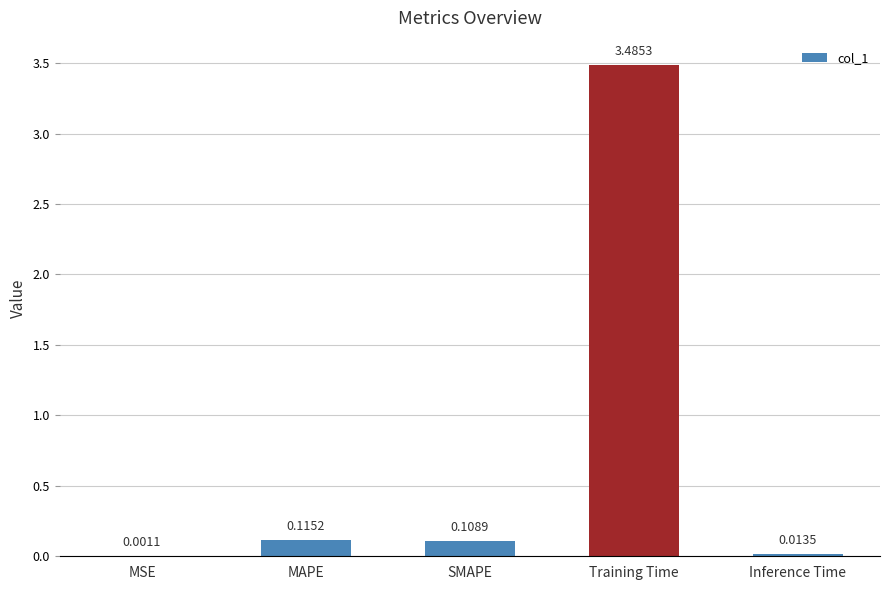

What is the sum of the values at MAPE and Training Time?

3.6